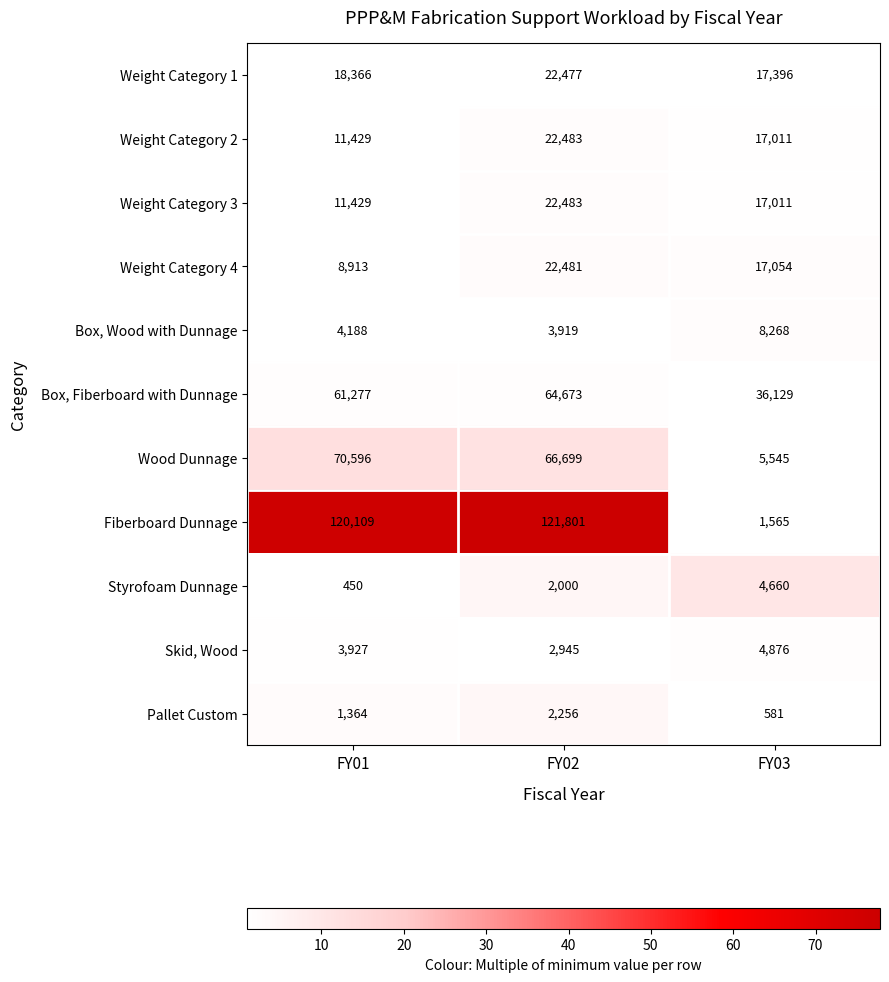

Rank the categories by Styrofoam Dunnage value from lowest to highest.

FY01, FY02, FY03